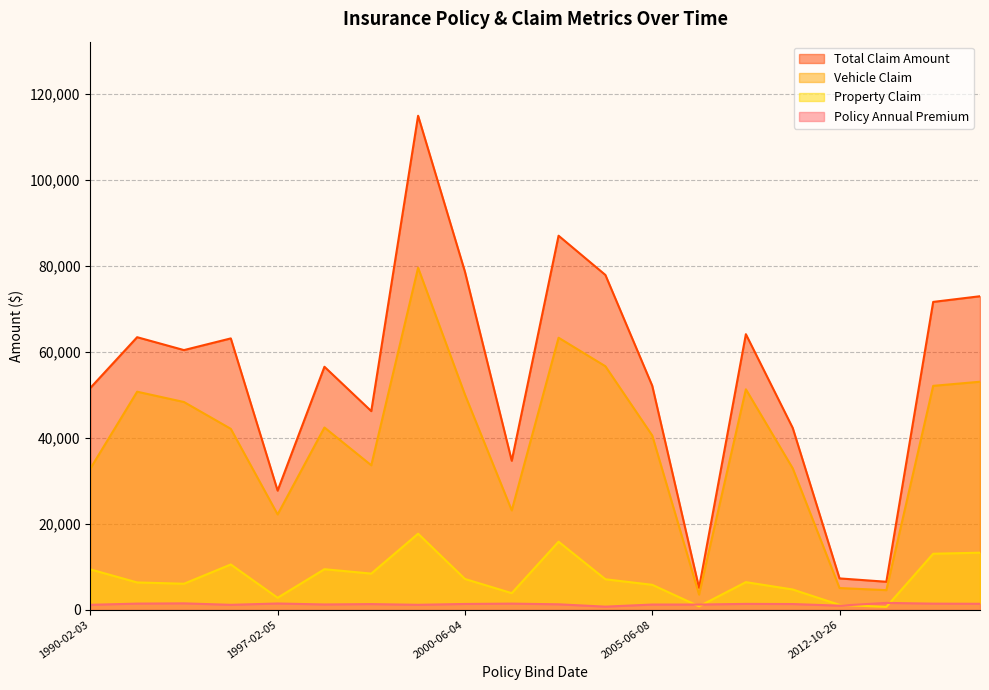

True or false: total_claim_amount and policy_annual_premium intersect in this chart.

False